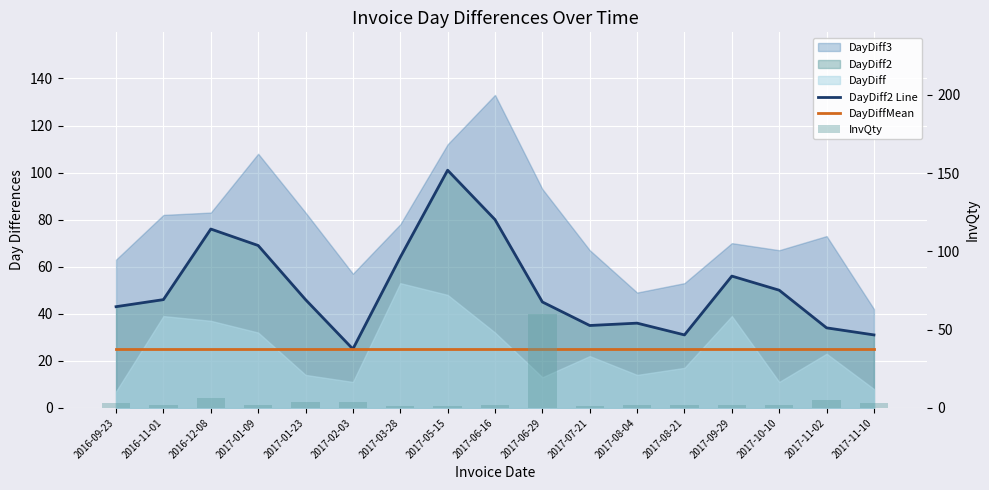

How many distinct data groups are displayed?

3